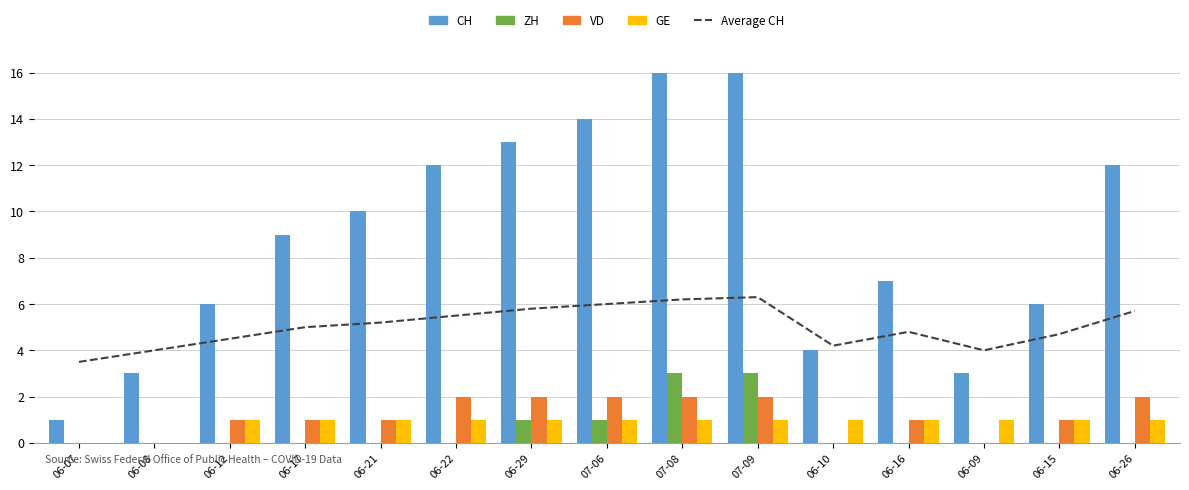

What is the average value of the VD series?

1.1